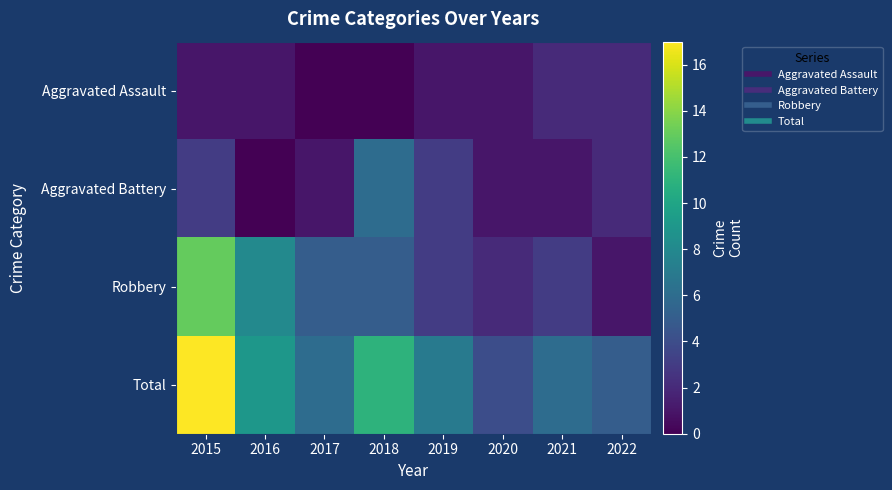

Reading right to left, extract all data points from this chart.

Aggravated Assault: 2022=2	2021=2	2020=1	2019=1	2018=0	2017=0	2016=1	2015=1
Aggravated Battery: 2022=2	2021=1	2020=1	2019=3	2018=6	2017=1	2016=0	2015=3
Robbery: 2022=1	2021=3	2020=2	2019=3	2018=5	2017=5	2016=8	2015=13
Total: 2022=5	2021=6	2020=4	2019=7	2018=11	2017=6	2016=9	2015=17